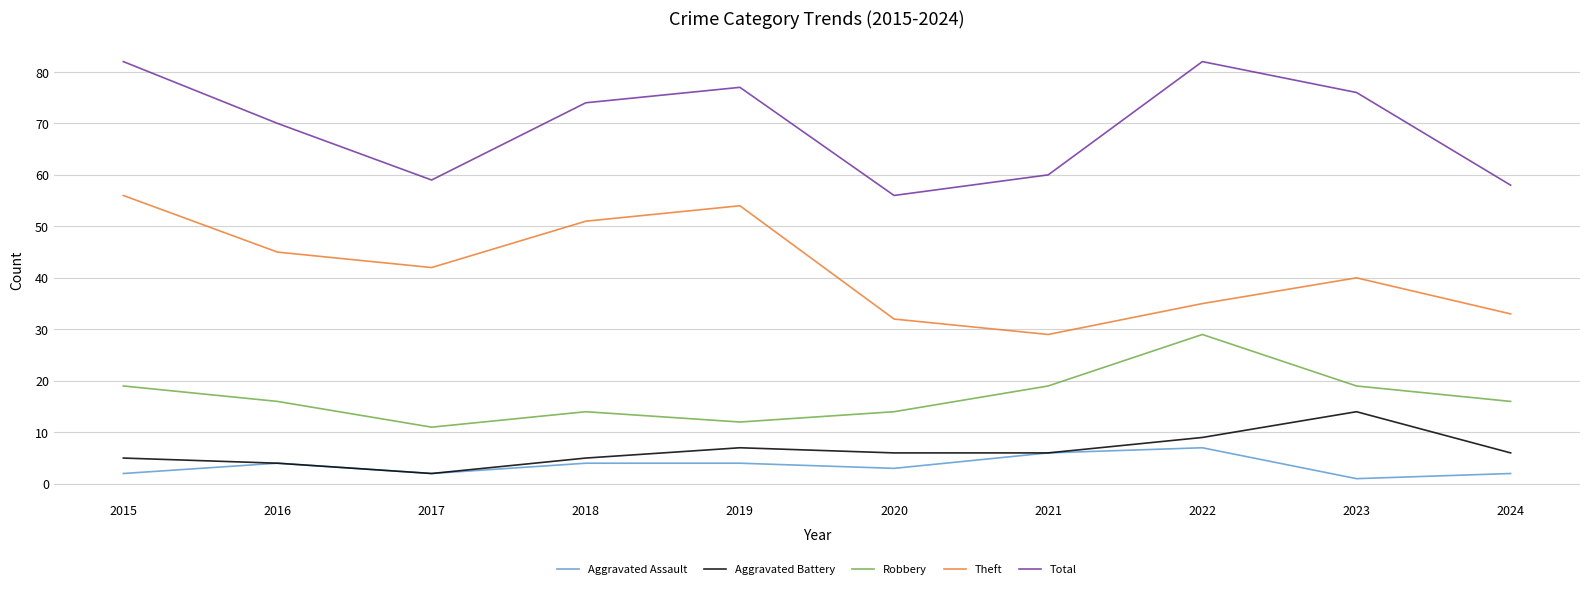

True or false: Theft and Aggravated Battery cross at least once.

False